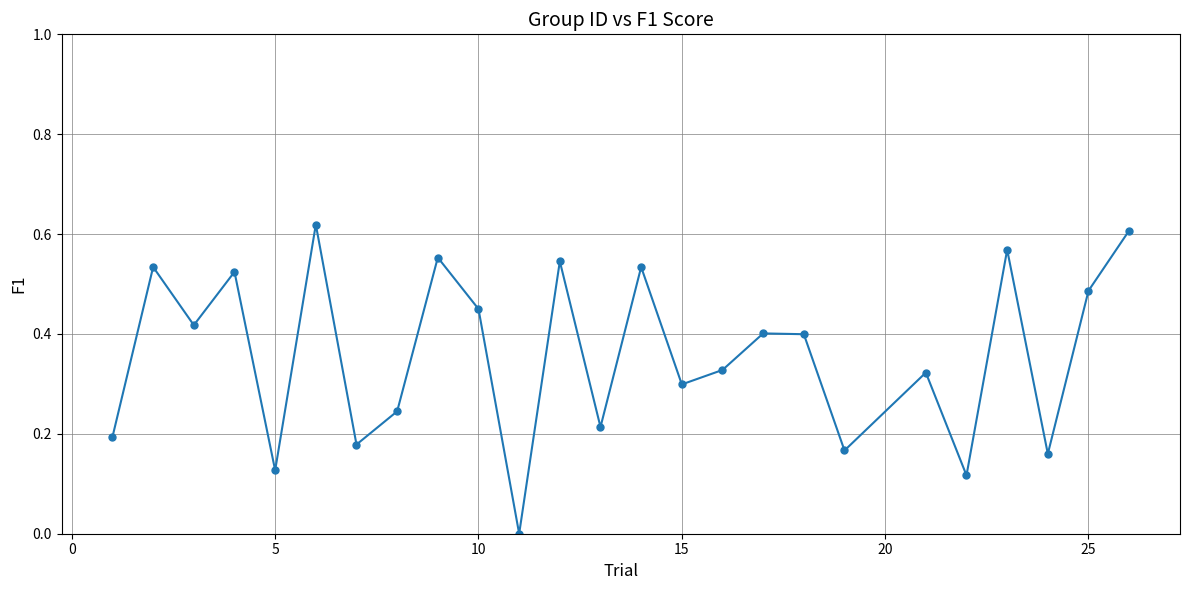

How many points are lower than both their immediate neighbors (excluding endpoints)?

9